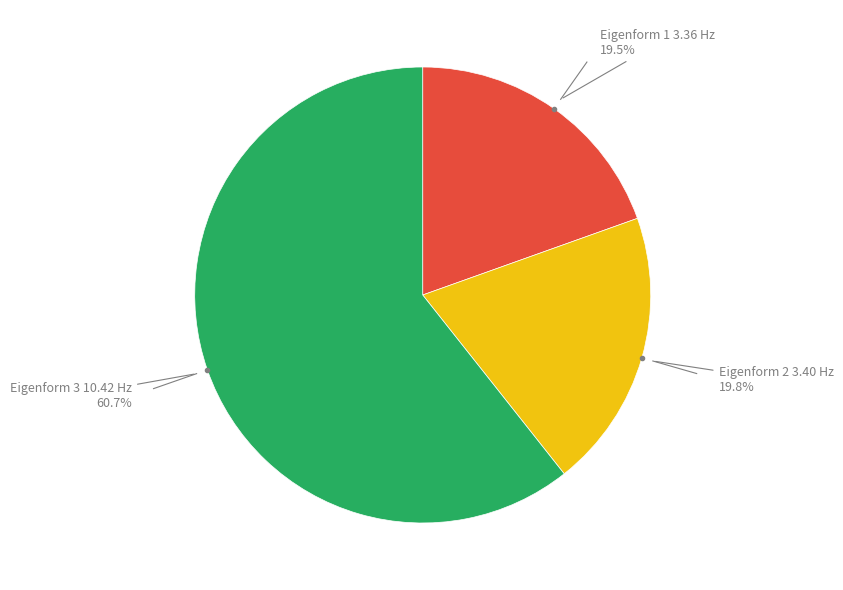

Does any single category account for the majority?

Yes